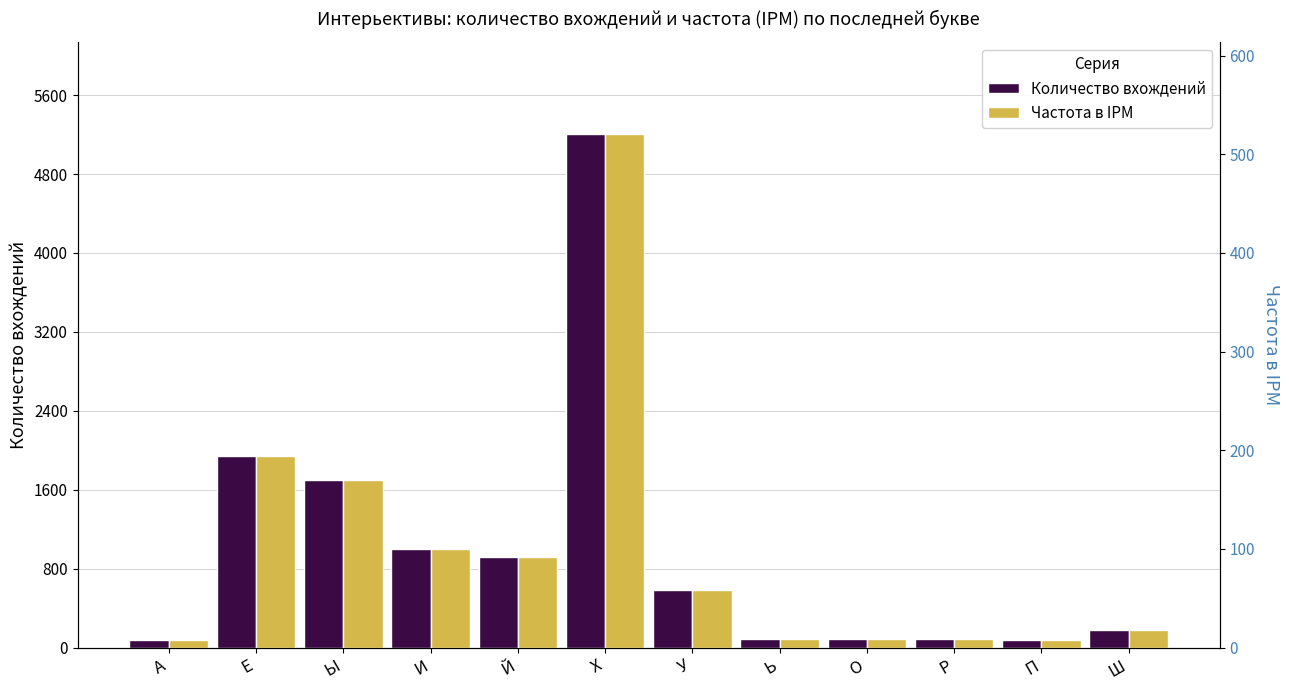

What is the greatest value displayed?

5203.0